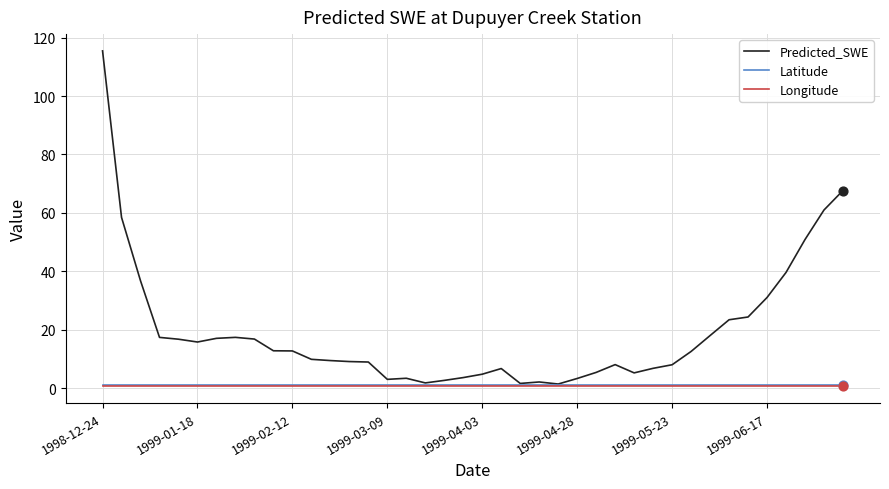

Which series has the widest spread of values?

Predicted_SWE